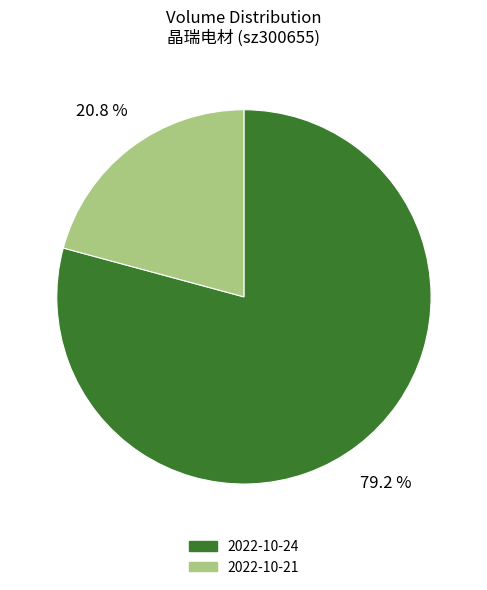

Between 2022-10-21 and 2022-10-24, which is larger?

2022-10-24